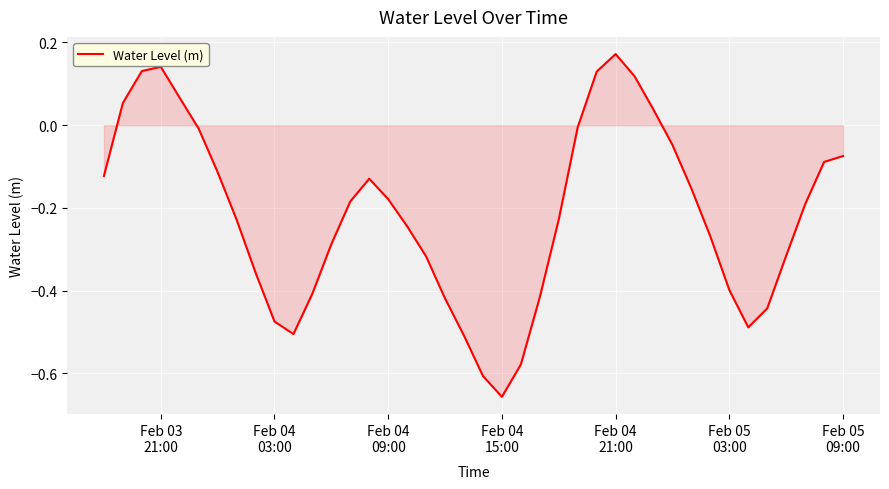

What is the difference between the maximum and minimum values?

0.8